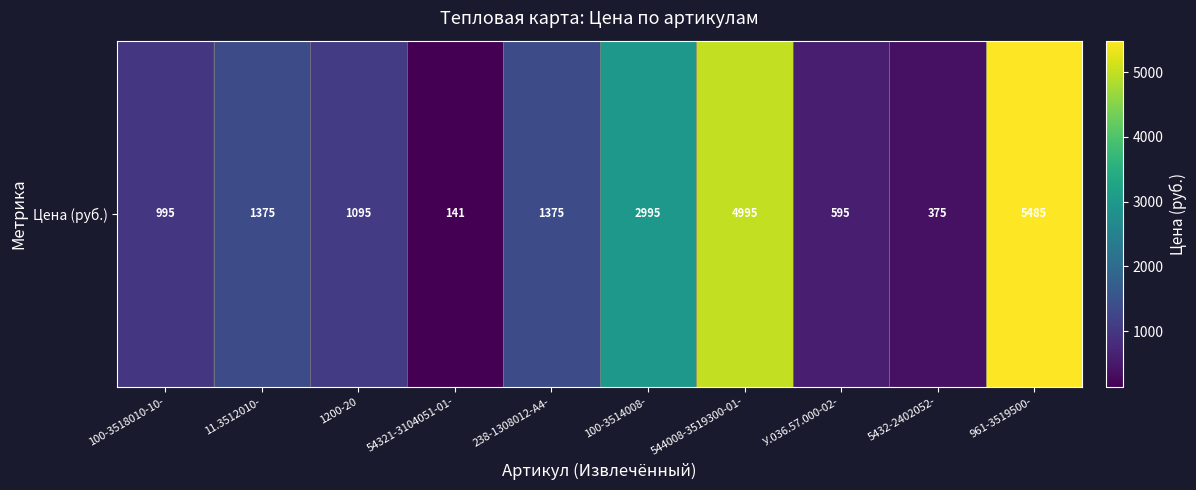

The chart shows a value of 1375 at 11.3512010-. True or false?

True